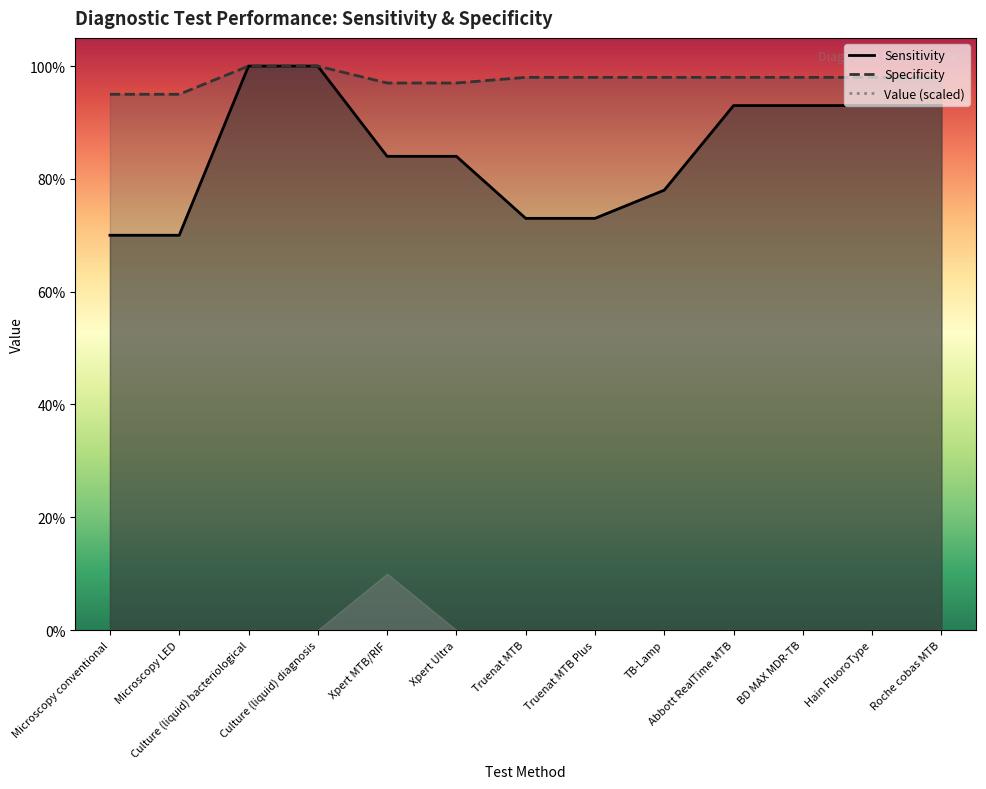

Rank the series by their average value, from highest to lowest.

Specificity, Sensitivity